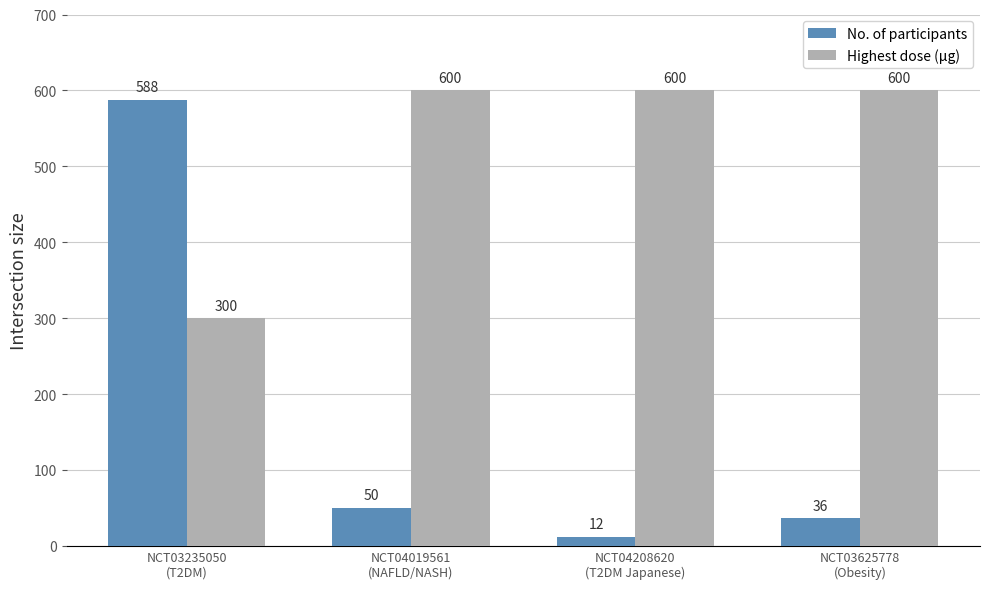

Which category has the lowest value across all series?

NCT04208620
(T2DM Japanese)